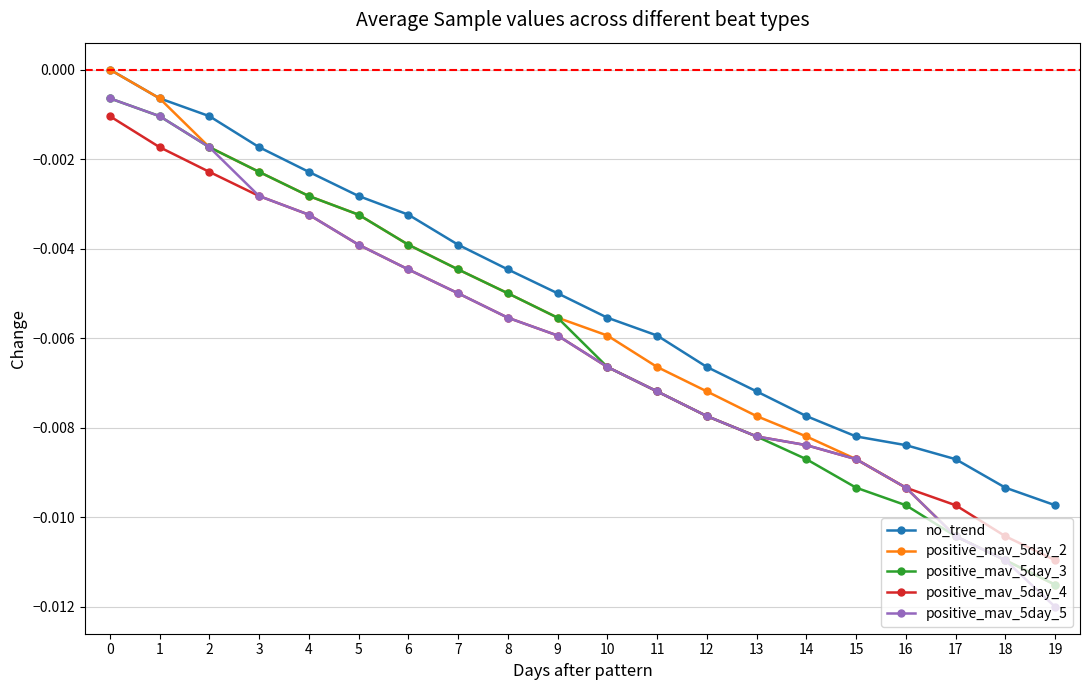

The value of positive_mav_5day_4 at 10 is -0.0. True or false?

True